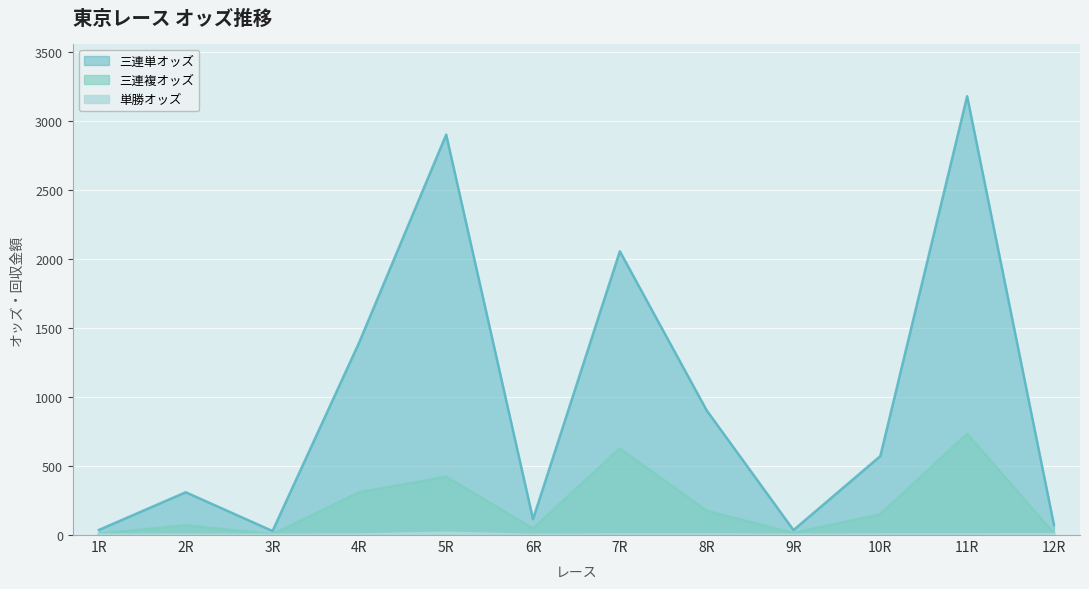

Which series has the largest total across all categories?

三連単オッズ